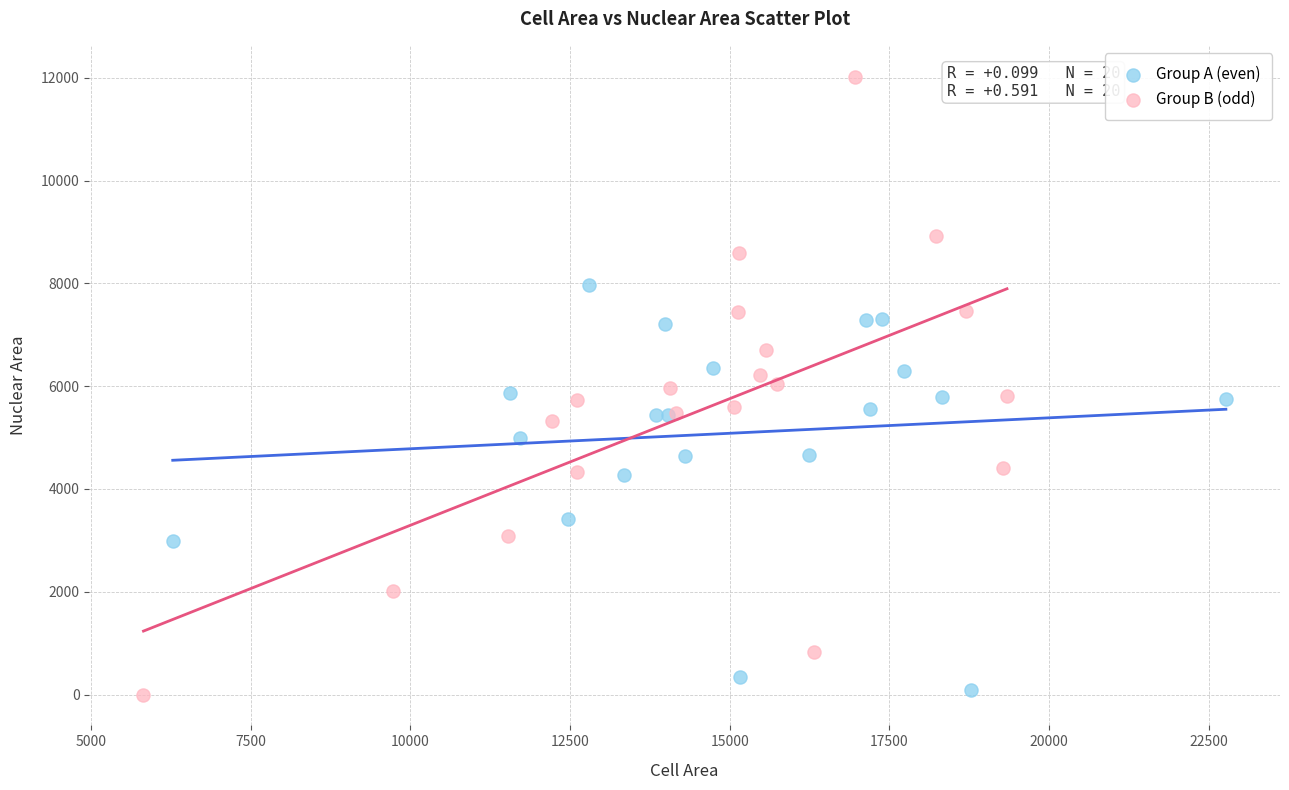

Which series contains the highest Y value?

Group B (odd)